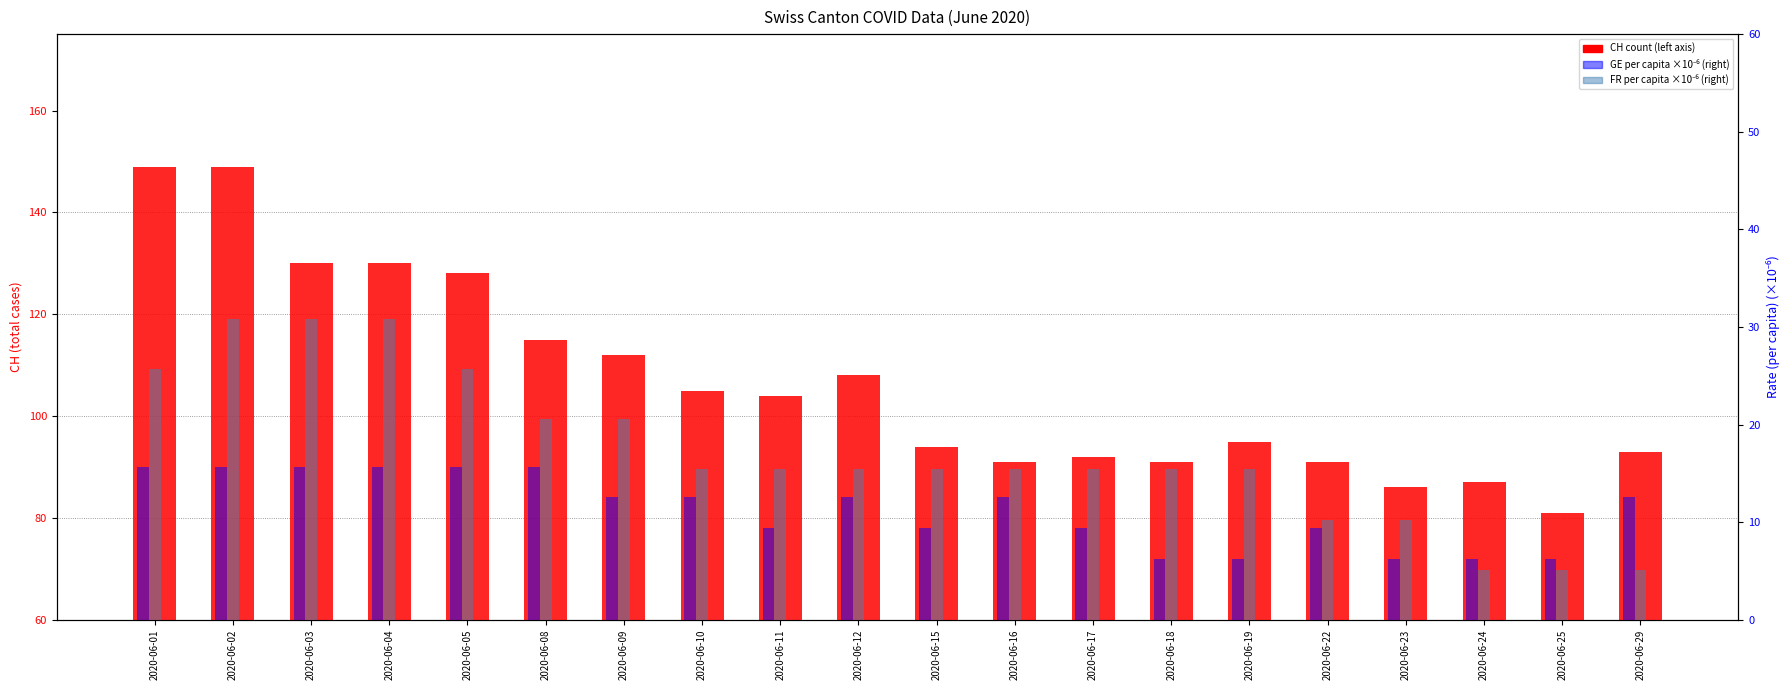

What is the difference between the maximum and minimum values in the GE_pc (×10⁻⁶) series?

9.4